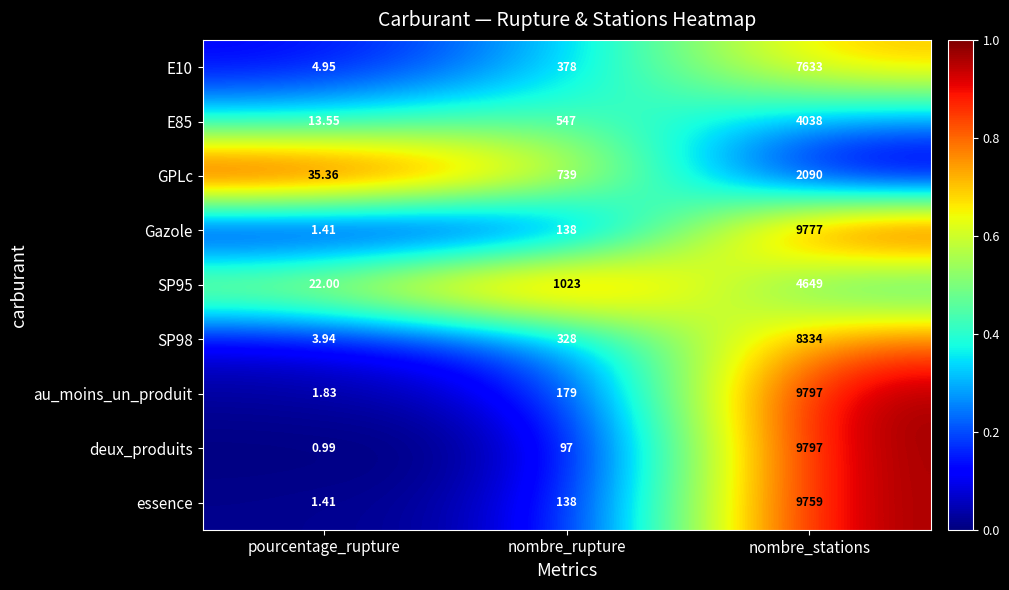

Which series has the widest spread of values?

deux_produits